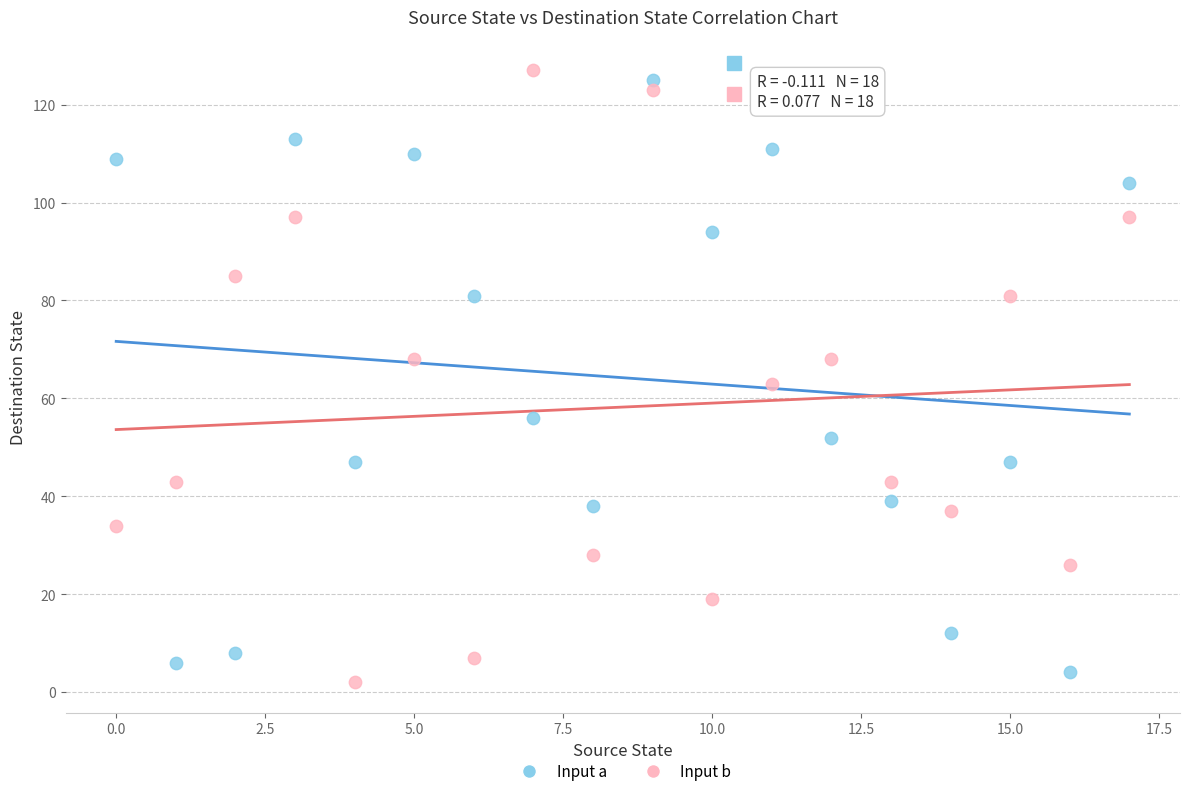

Which series has the largest Y range (max minus min)?

Input b